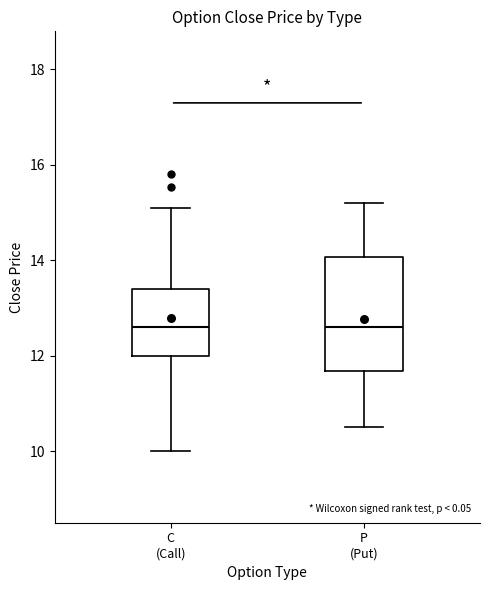

Reading left to right, transcribe this box plot: for each box, give where its median line is, the range the box spans, and where its two whiskers end, as read against the y-axis. The values are not printed on the chart, so give them approximately, as read against the axis.

C (Call): median 12.6, box 12.0 to 13.4, whiskers 10.0 to 15.2
P (Put): median 12.6, box 11.6 to 14.0, whiskers 10.6 to 15.2